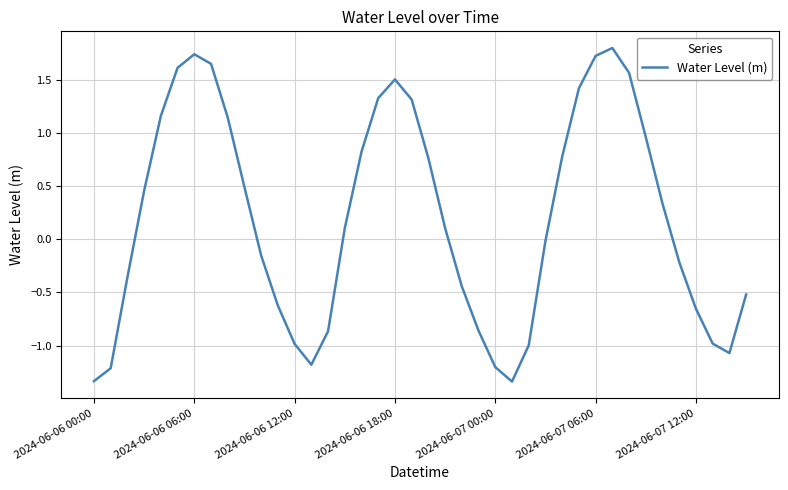

What is the maximum value shown in the chart?

1.8